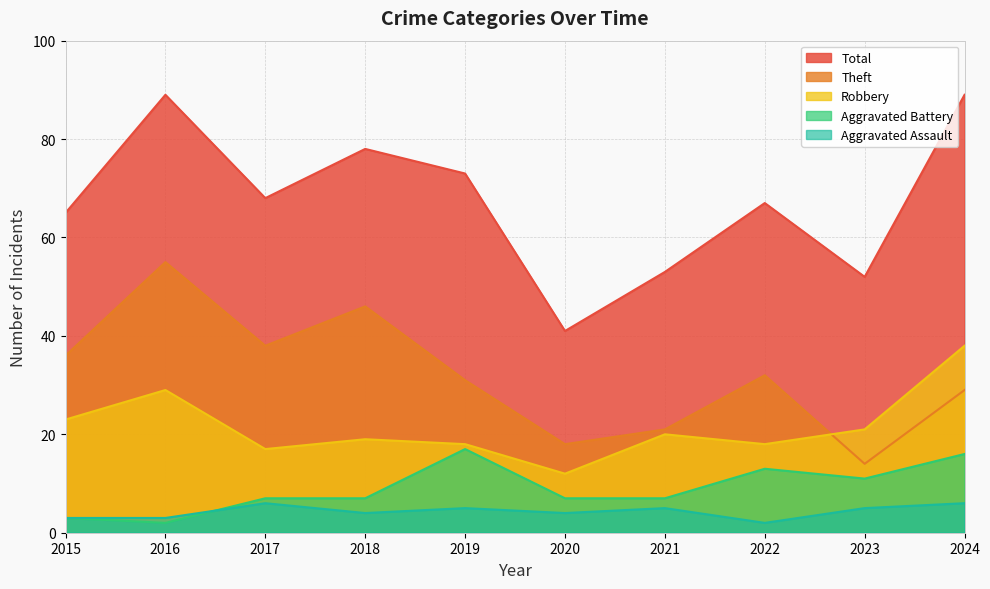

Reading left to right, extract all data points from this chart.

Aggravated Assault: 2015=3	2016=3	2017=6	2018=4	2019=5	2020=4	2021=5	2022=2	2023=5	2024=6
Aggravated Battery: 2015=3	2016=2	2017=7	2018=7	2019=17	2020=7	2021=7	2022=13	2023=11	2024=16
Robbery: 2015=23	2016=29	2017=17	2018=19	2019=18	2020=12	2021=20	2022=18	2023=21	2024=38
Theft: 2015=36	2016=55	2017=38	2018=46	2019=31	2020=18	2021=21	2022=32	2023=14	2024=29
Total: 2015=65	2016=89	2017=68	2018=78	2019=73	2020=41	2021=53	2022=67	2023=52	2024=89